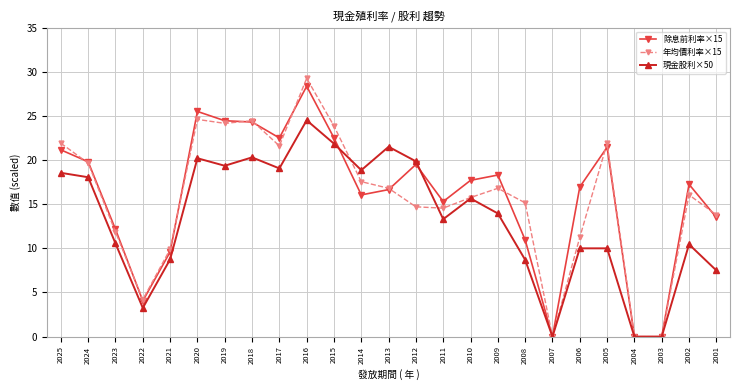

Which series changed the most between 2016 and 2002?

現金股利×50